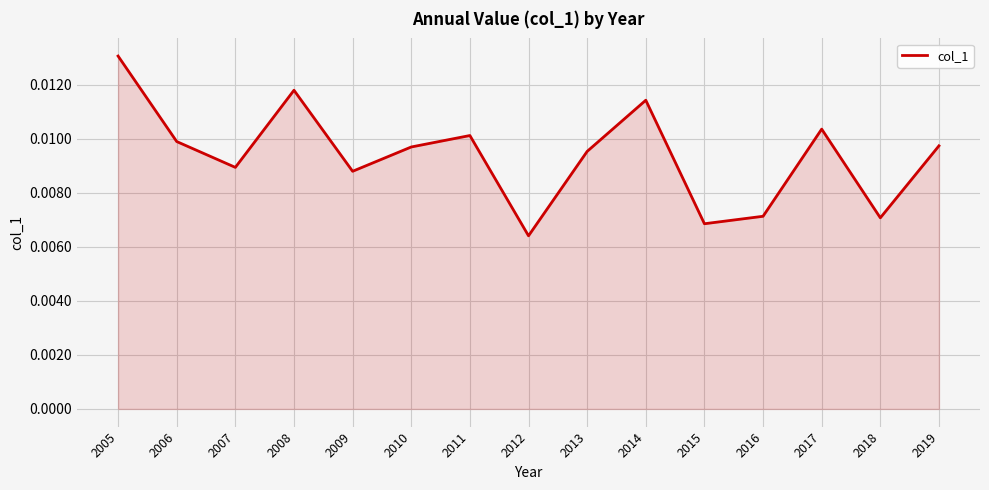

Which has a higher value, 2018 or 2013?

2013